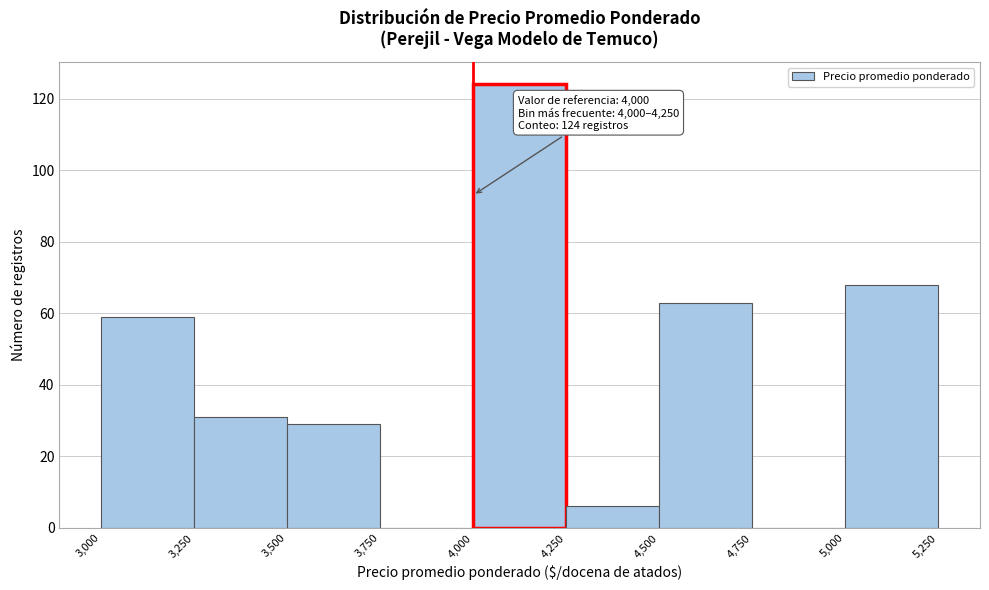

Over which range of the x-axis is the bar tallest?

4,000 to 4,250